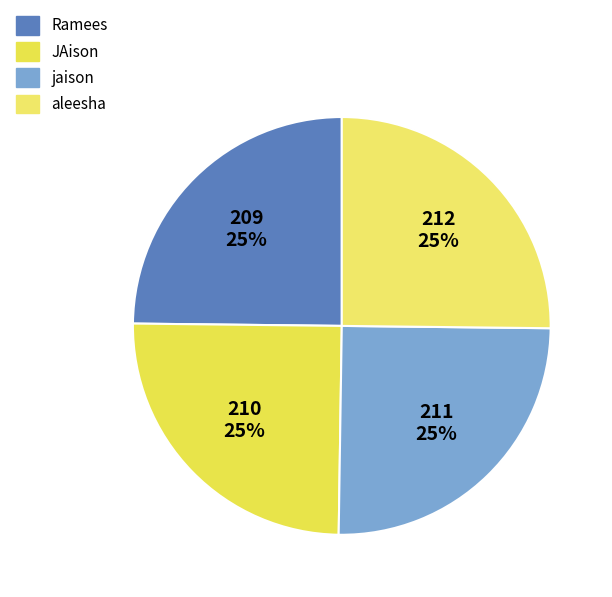

True or false: jaison accounts for 11% of the total.

False